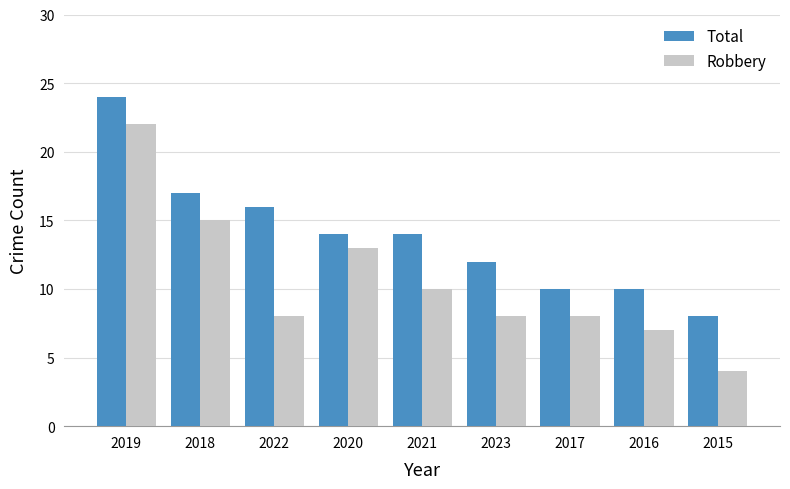

At 2015, list the series in order from smallest to largest.

Robbery, Total